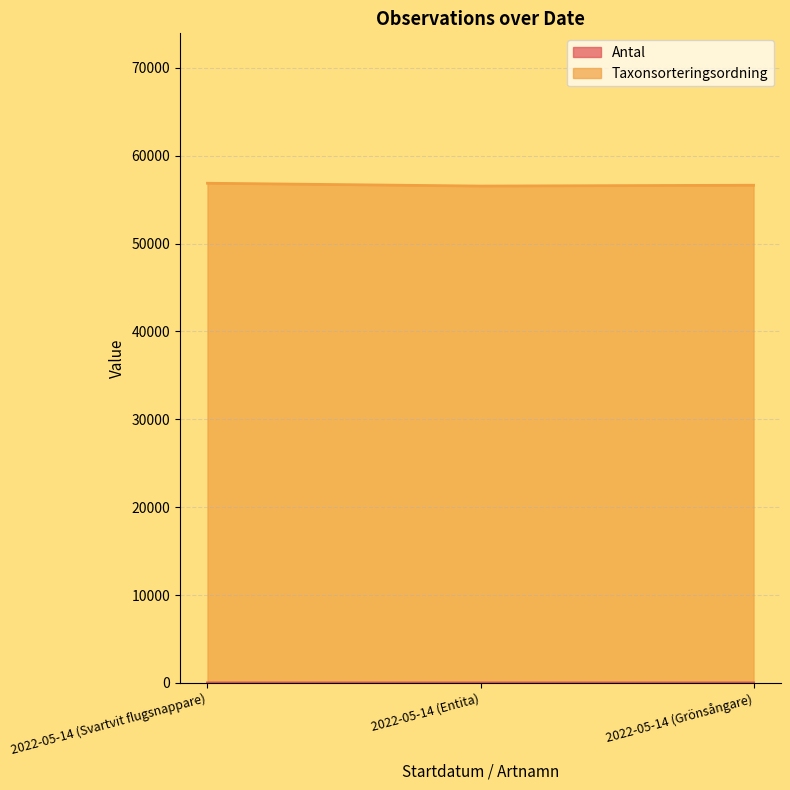

What is the average value of the Taxonsorteringsordning series?

56678